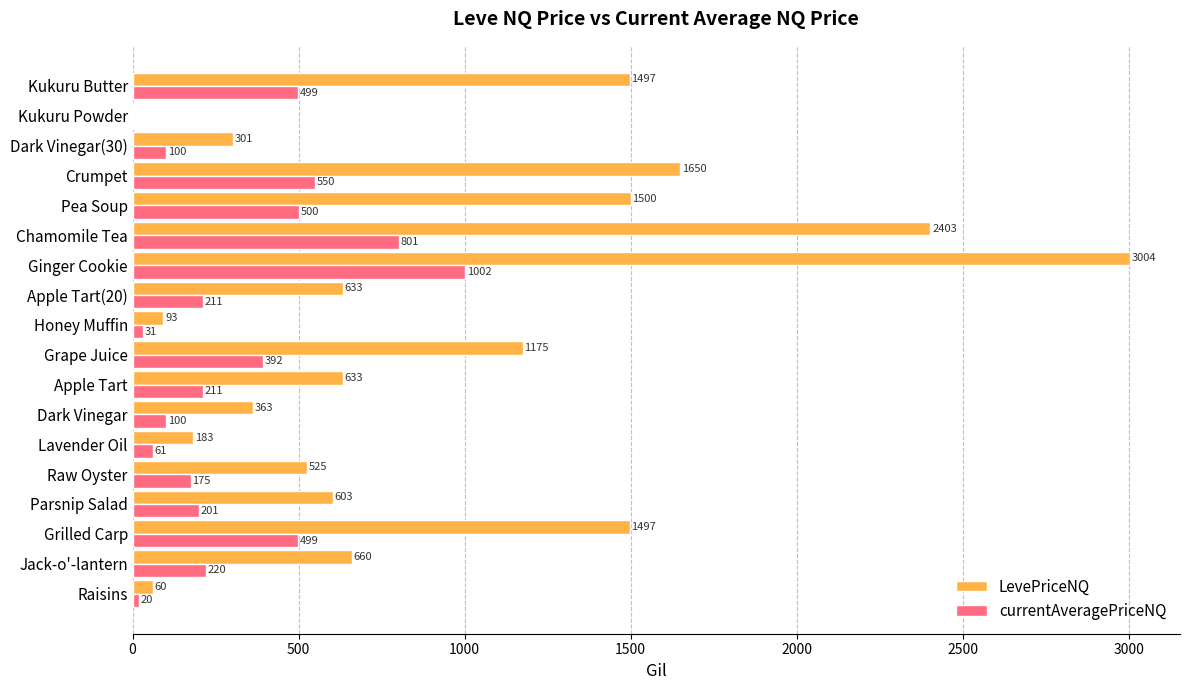

Which category has the highest value across all series?

Ginger Cookie